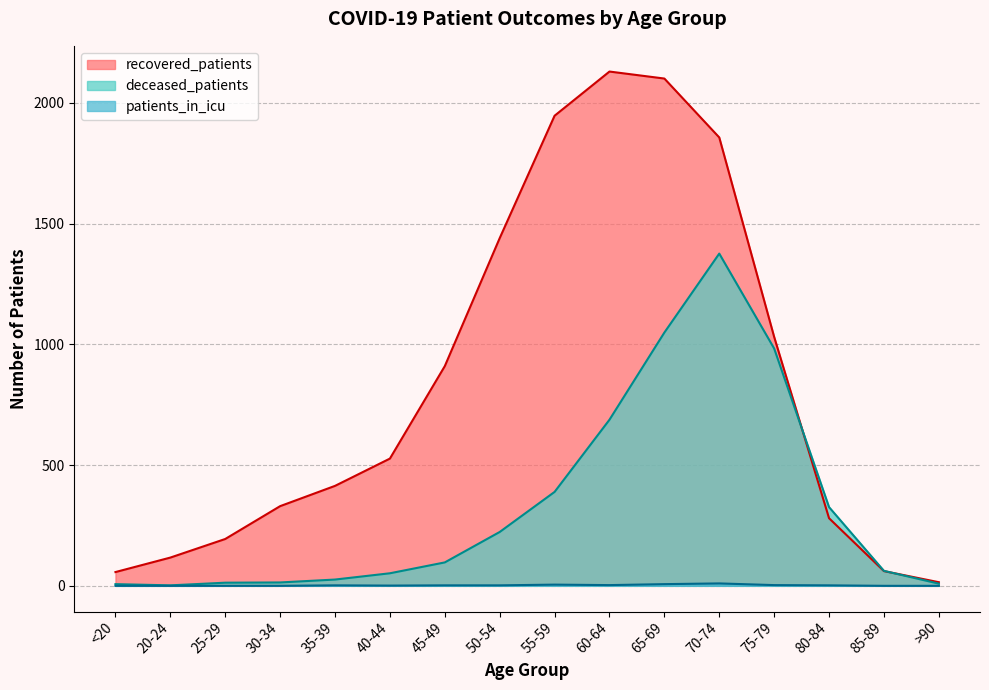

Reading left to right, list all the values displayed in this chart.

recovered_patients: 57	117	194	330	414	527	910	1440	1947	2130	2101	1857	1031	280	61	15
deceased_patients: 7	2	13	14	26	52	97	223	389	688	1049	1376	983	326	62	9
patients_in_icu: 0	0	0	0	2	1	2	2	5	3	7	10	3	2	0	0